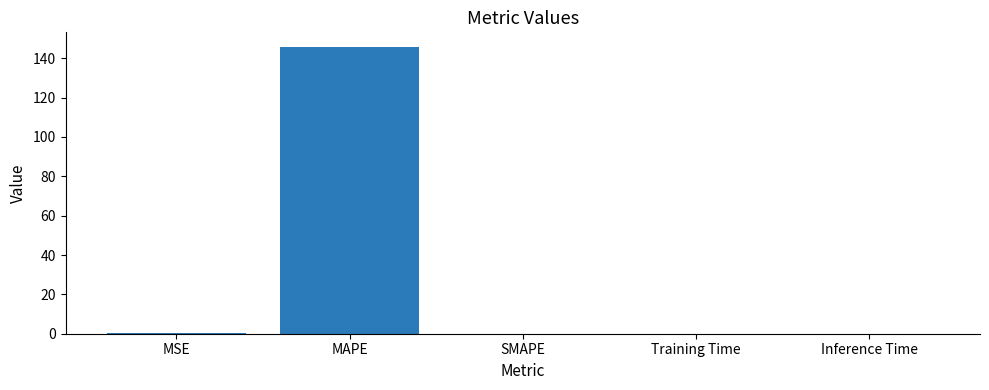

Between MSE and MAPE, which is larger?

MAPE